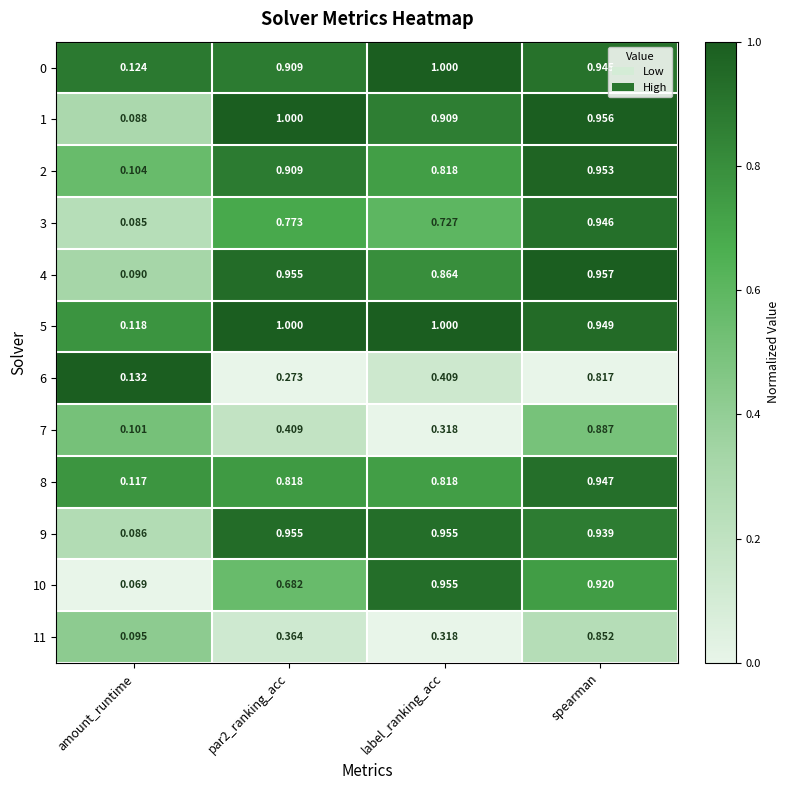

At amount_runtime, list the series in order from largest to smallest.

6, 0, 5, 8, 2, 7, 11, 4, 1, 9, 3, 10